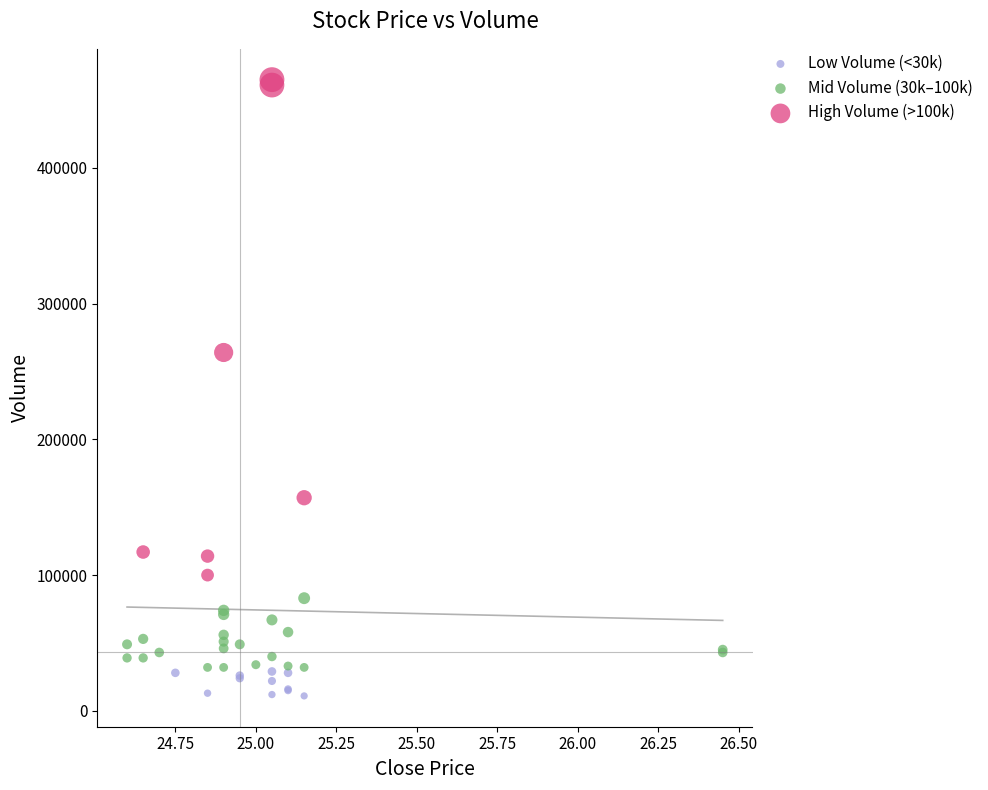

What are all the series names shown in the legend?

Low Volume (<30k), Mid Volume (30k–100k), High Volume (>100k)